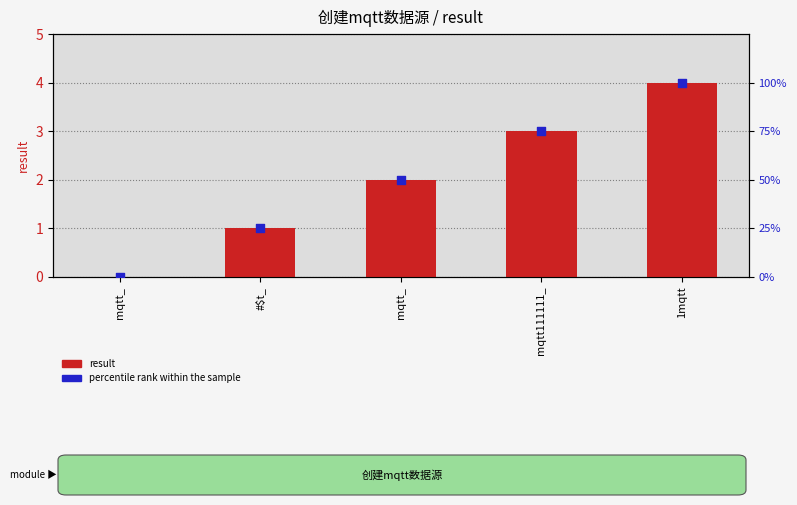

Which series has the largest Y range (max minus min)?

percentile rank within the sample